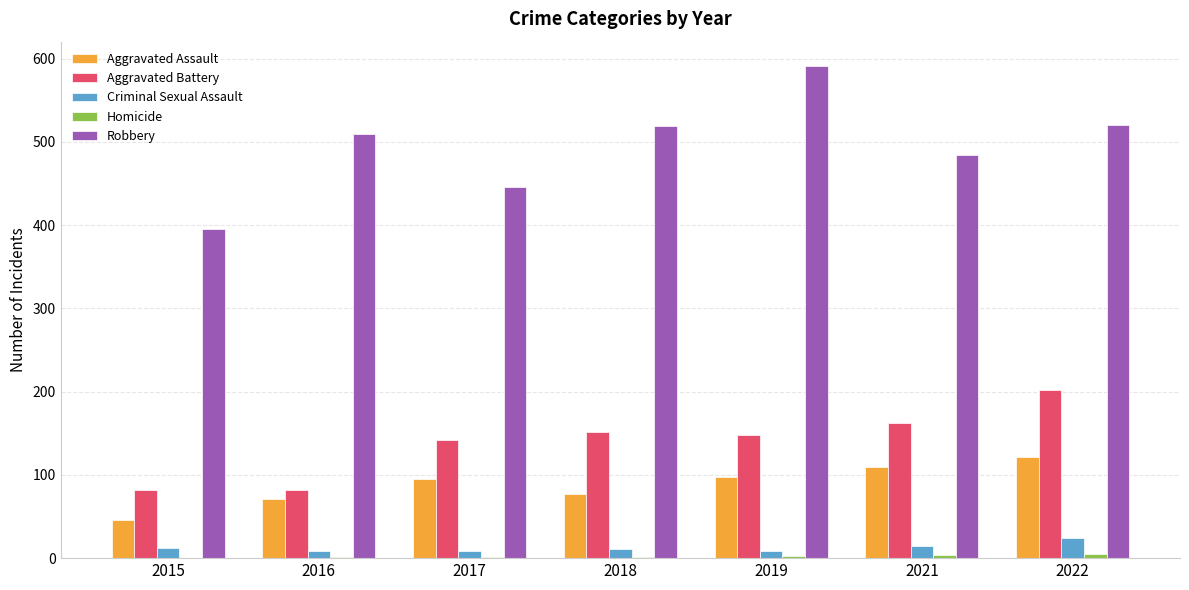

The value of Aggravated Battery at 2015 is 82. True or false?

True